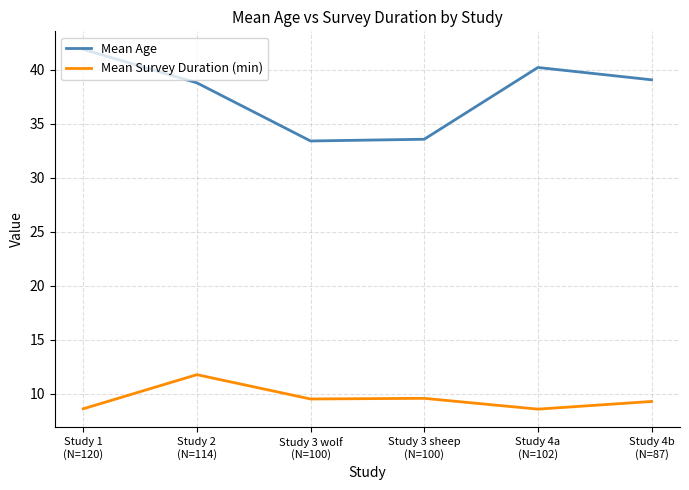

What are all the series names shown in the legend?

Mean Age, Mean Survey Duration (min)